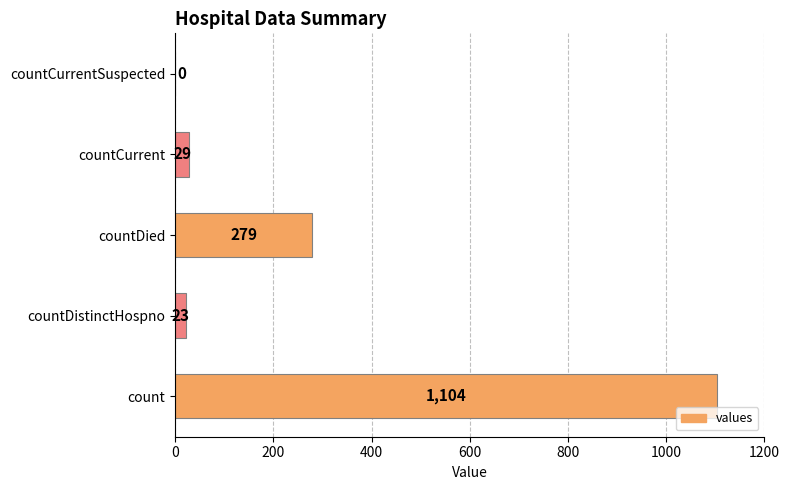

What is the sum of all values?

1435